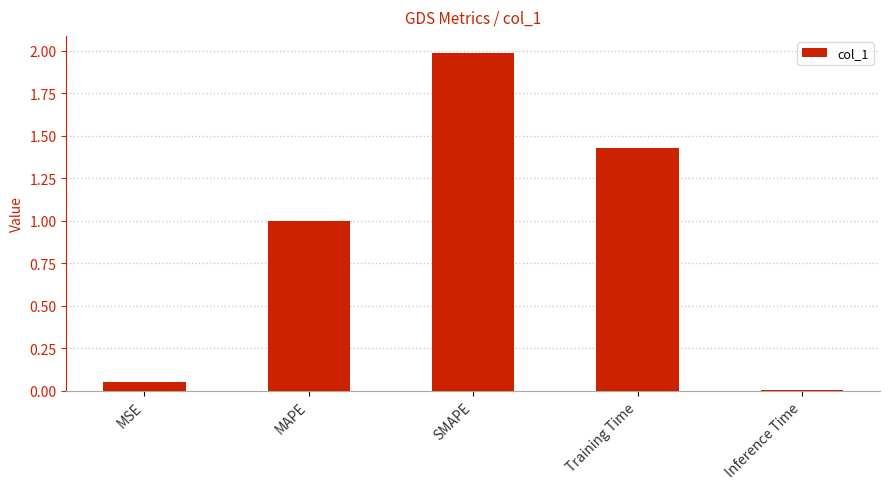

Between Inference Time and SMAPE, which is larger?

SMAPE